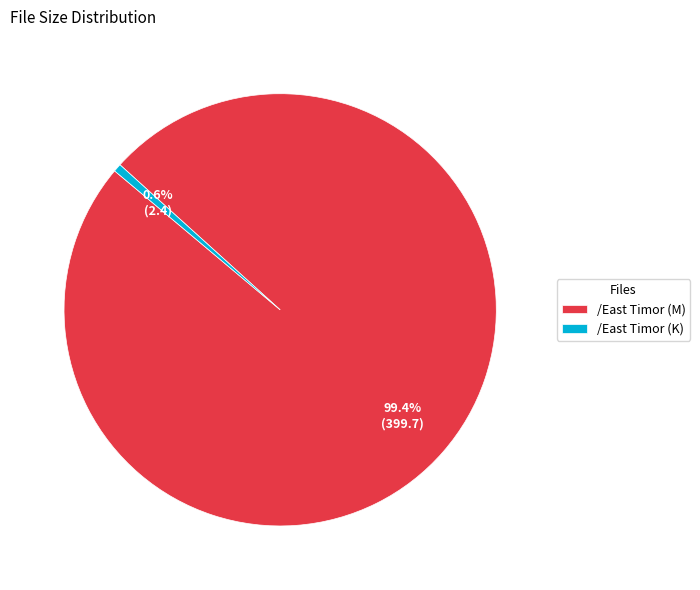

Which has a higher value, /East Timor (K) or /East Timor (M)?

/East Timor (M)